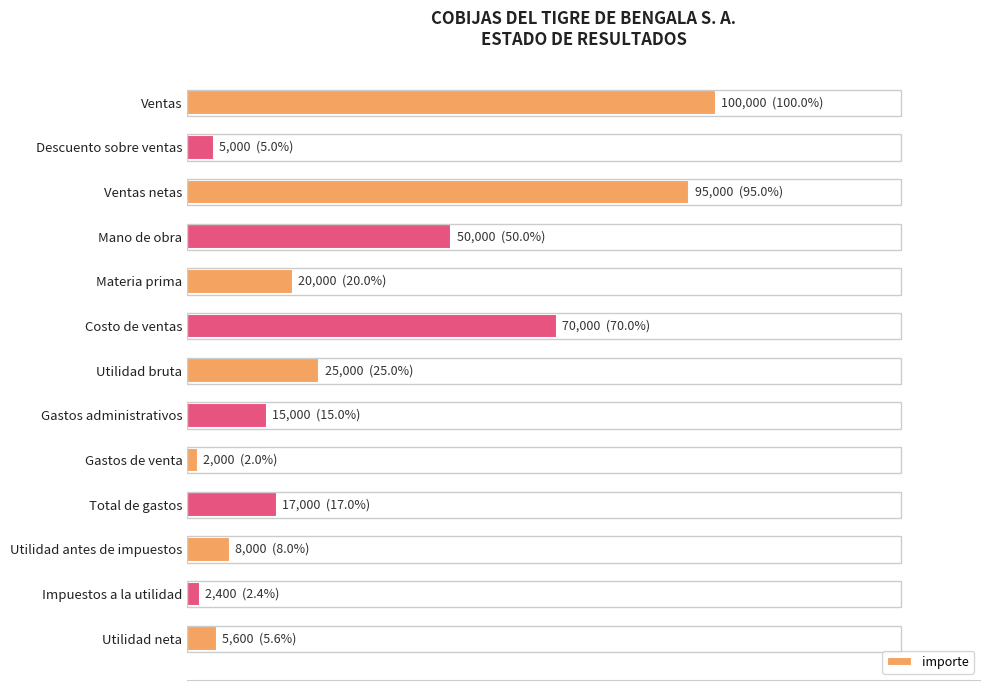

What is the difference between the second highest and minimum values?

93000